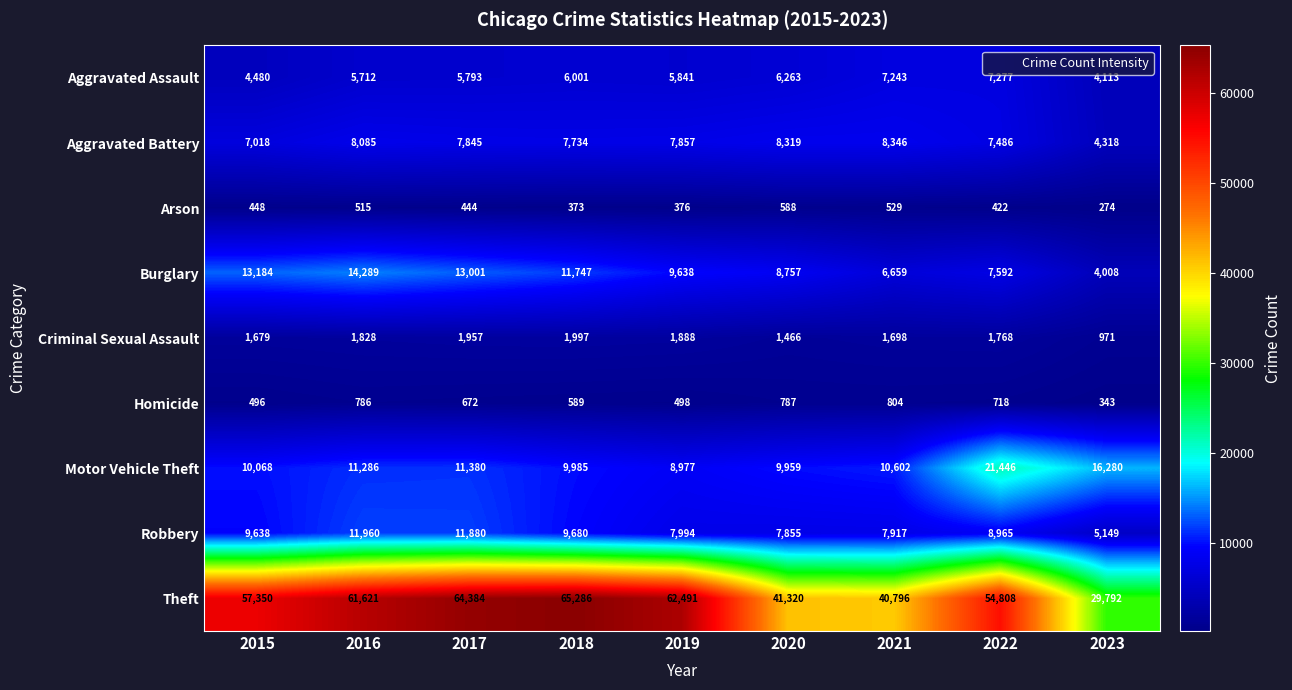

Which series has the widest spread of values?

Theft